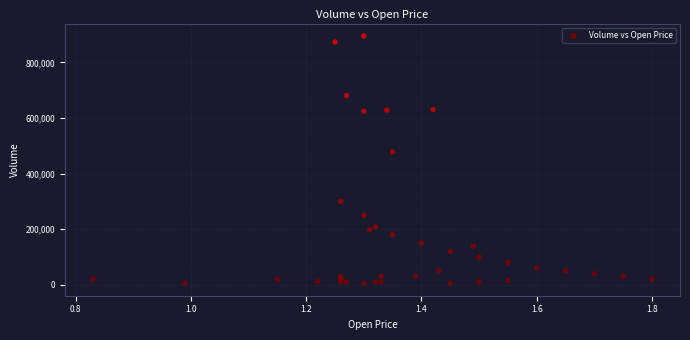

What Y value in the scatter plot is closest to 450000?

478000